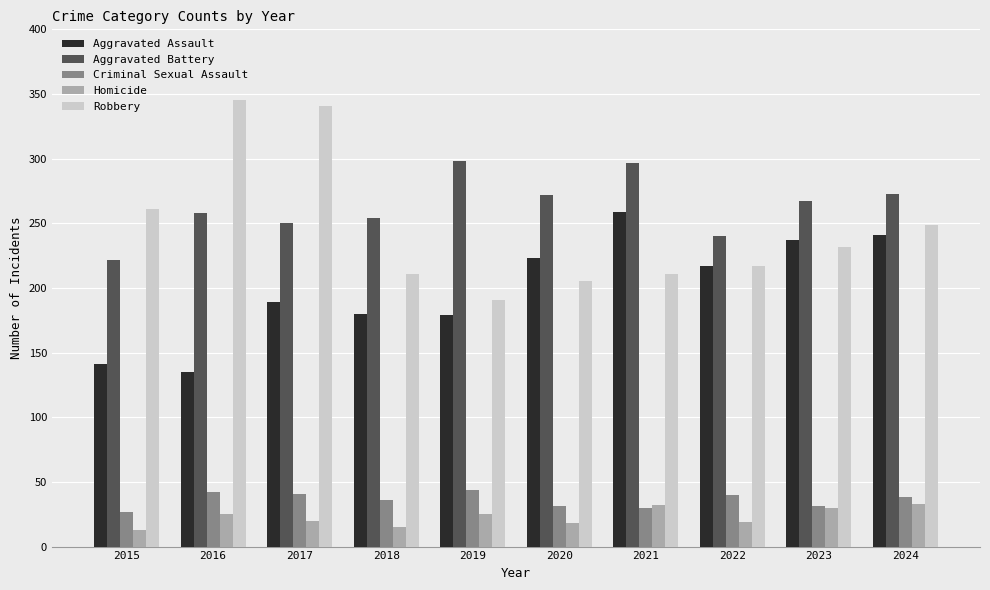

How many data points in Criminal Sexual Assault are less than 38?

5